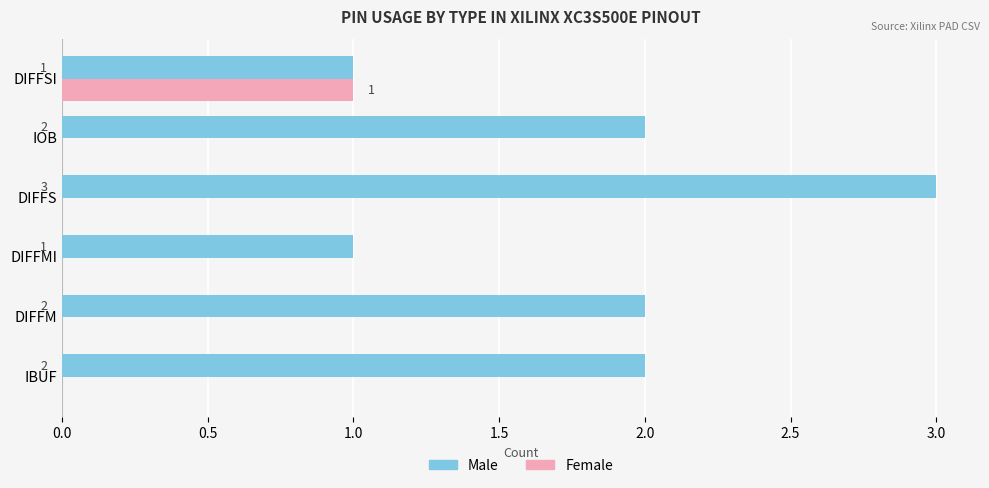

The value of Female at DIFFM is -1. True or false?

False